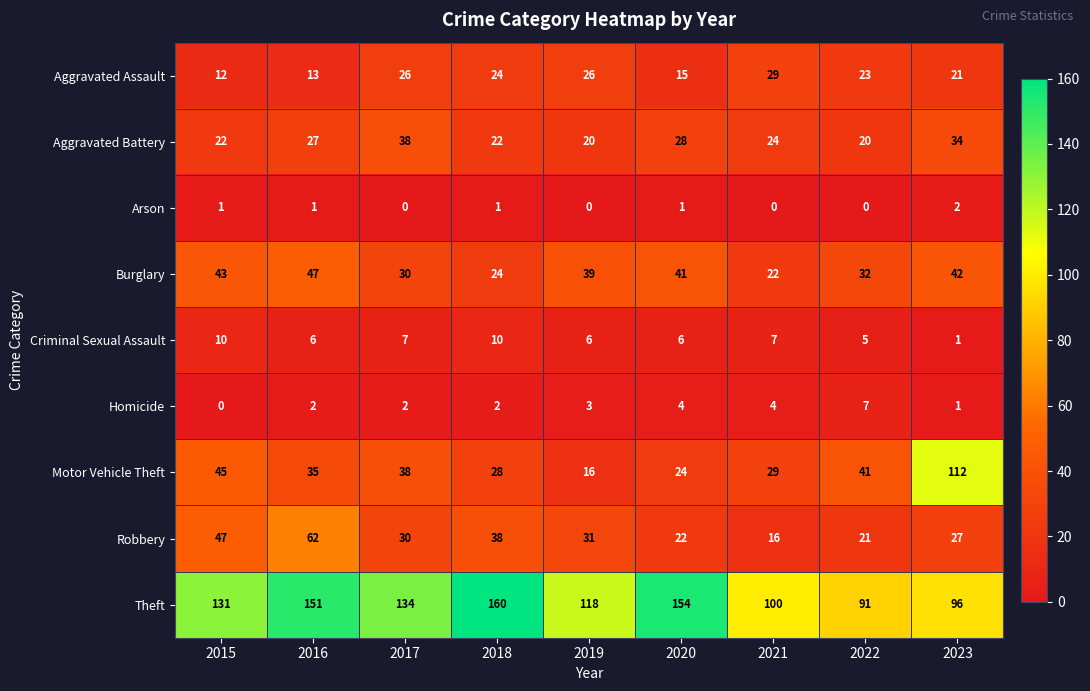

What is the total value across all series at 2018?

309